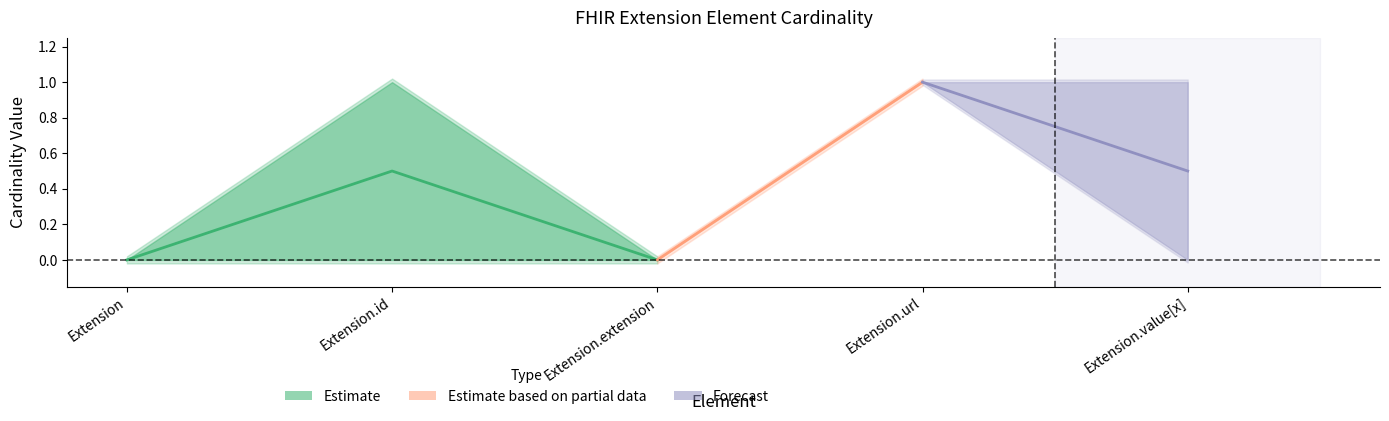

The base_max series shows 2 at Extension.value[x]. True or false?

False